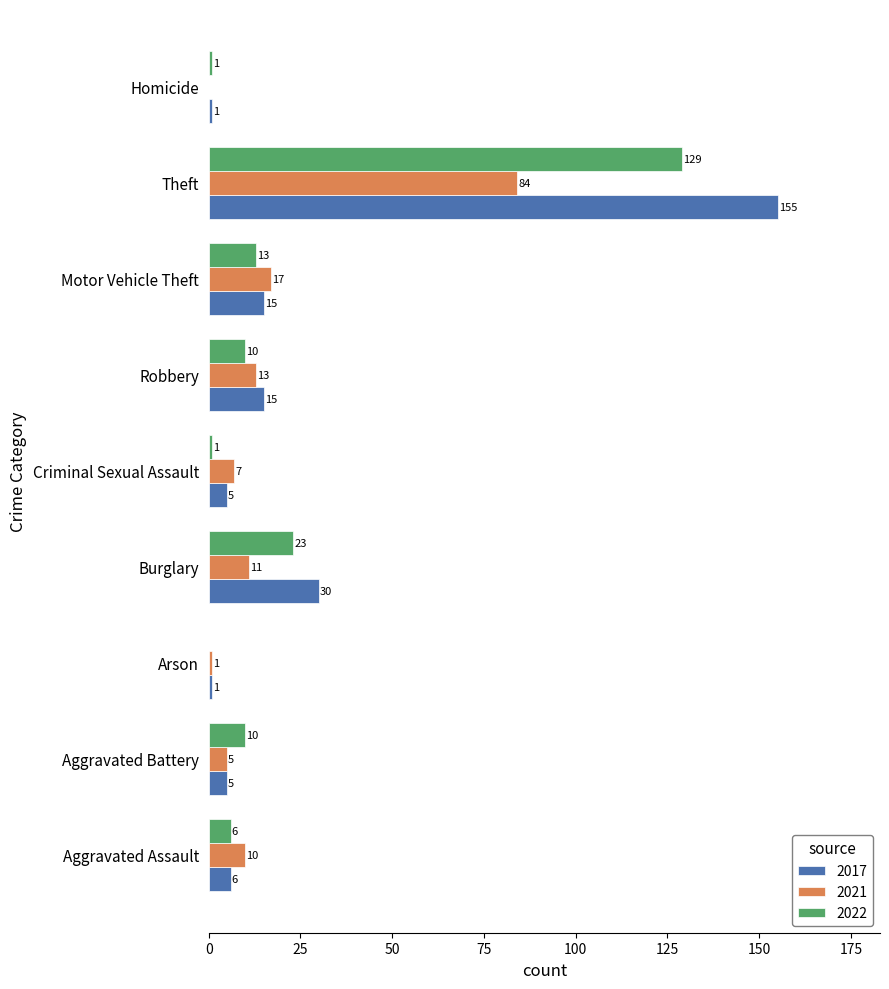

The value of 2022 at Criminal Sexual Assault is 1. True or false?

True